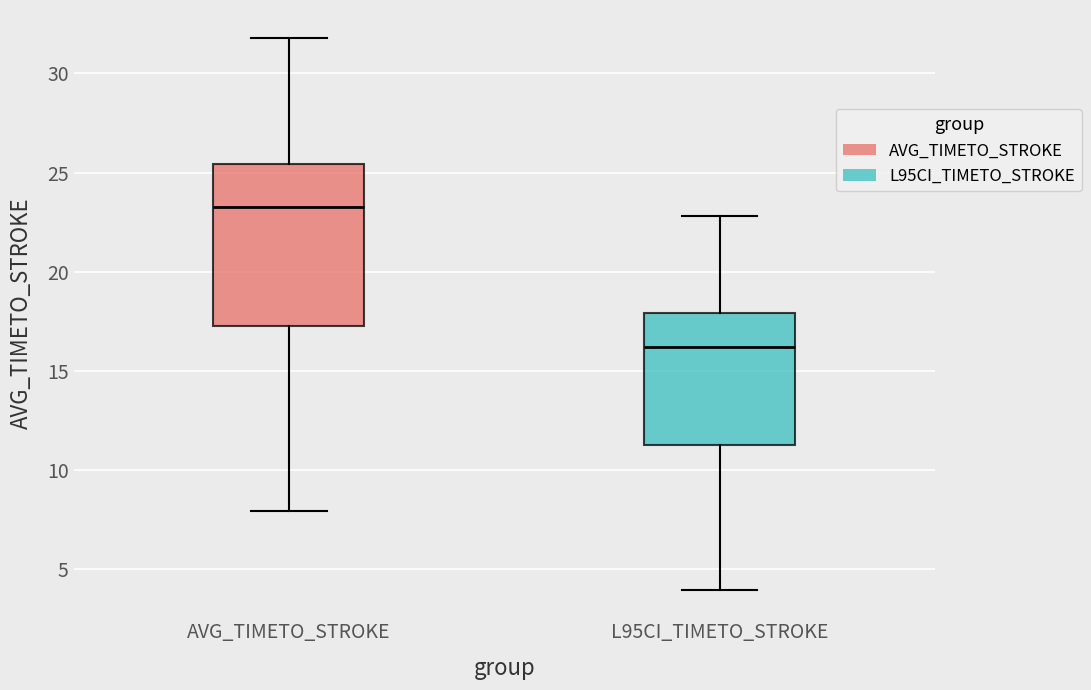

Which box's median line is the highest?

AVG_TIMETO_STROKE